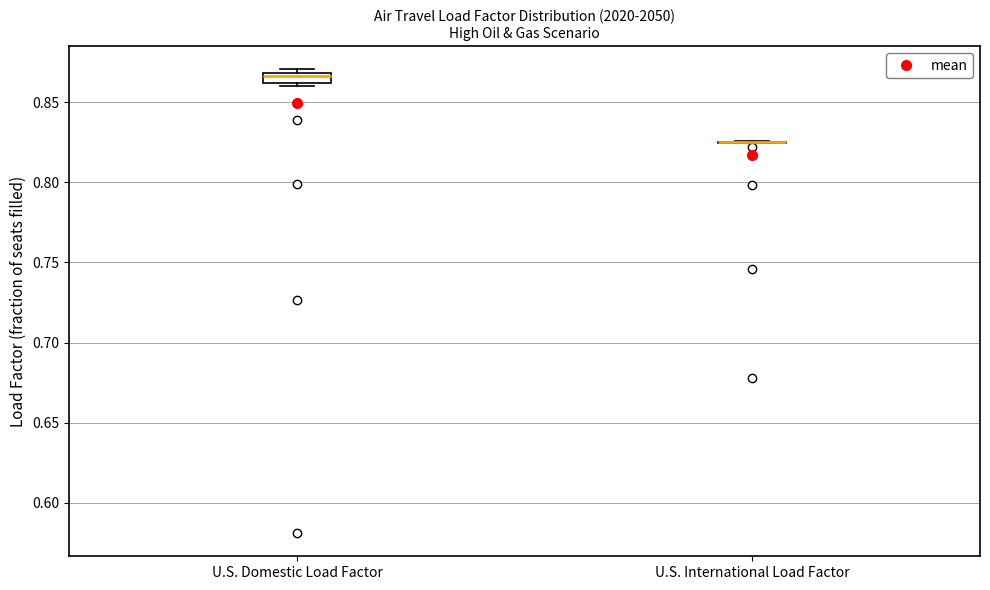

Where does the median line of the box for U.S. Domestic Load Factor sit on the y-axis? The values are not printed on the chart, so give them approximately, as read against the axis.

0.865